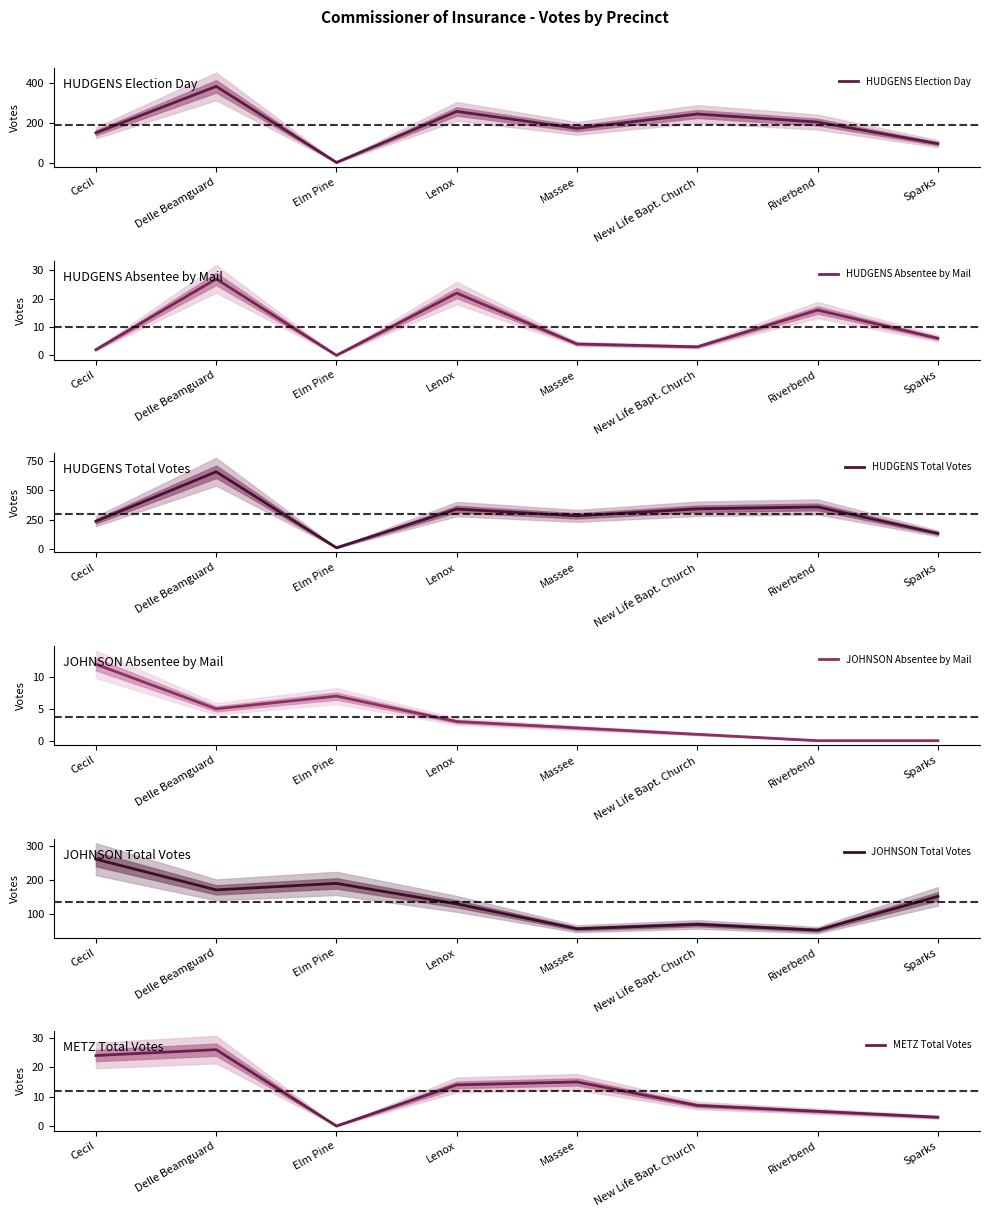

How many positive values does the METZ Total Votes series have?

7